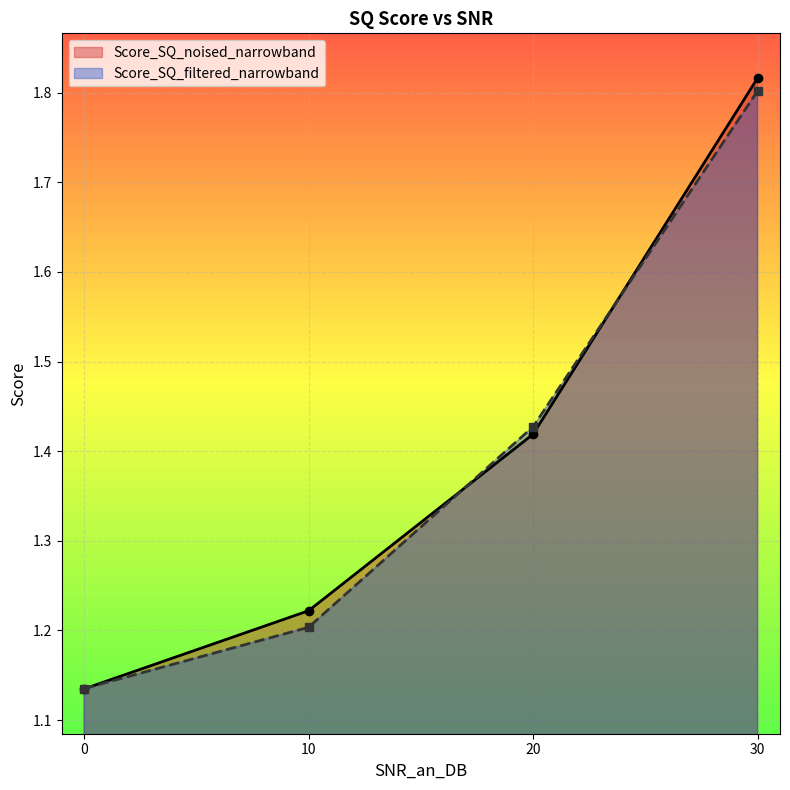

At 10, list the series in order from largest to smallest.

Score_SQ_noised_narrowband, Score_SQ_filtered_narrowband